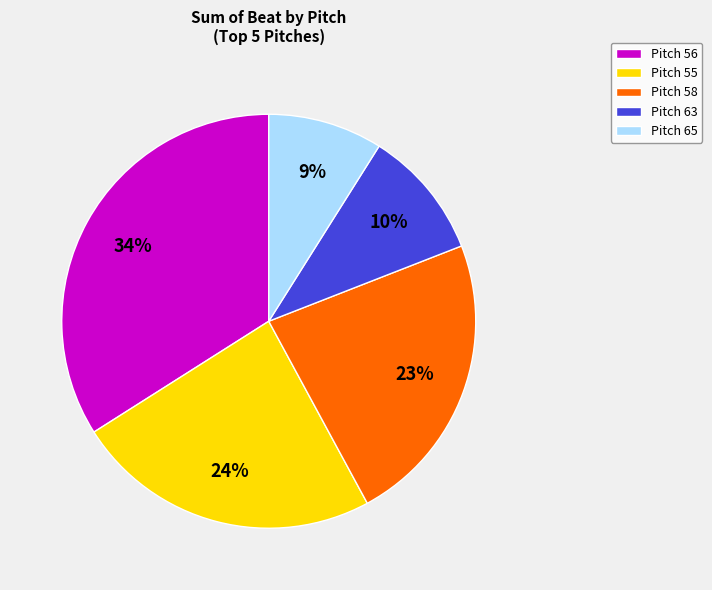

Approximately how many times larger is the value at Pitch 56 compared to Pitch 63?

3.4